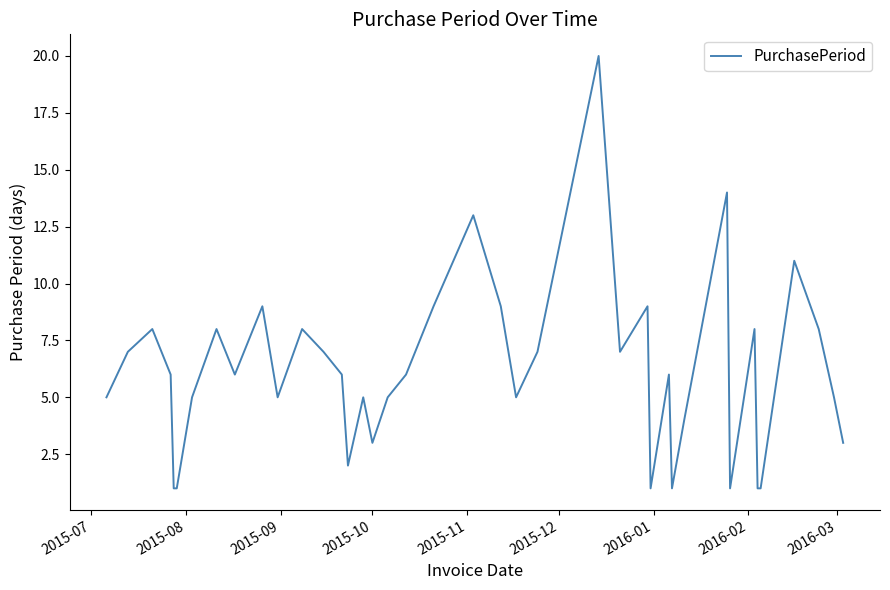

What is the maximum value shown in the chart?

20